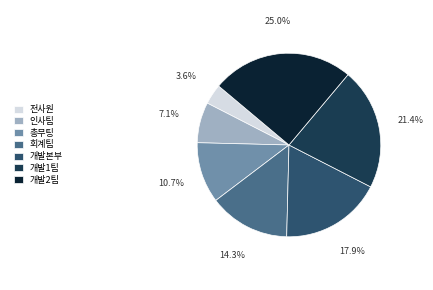

True or false: 총무팅 accounts for 17% of the total.

False